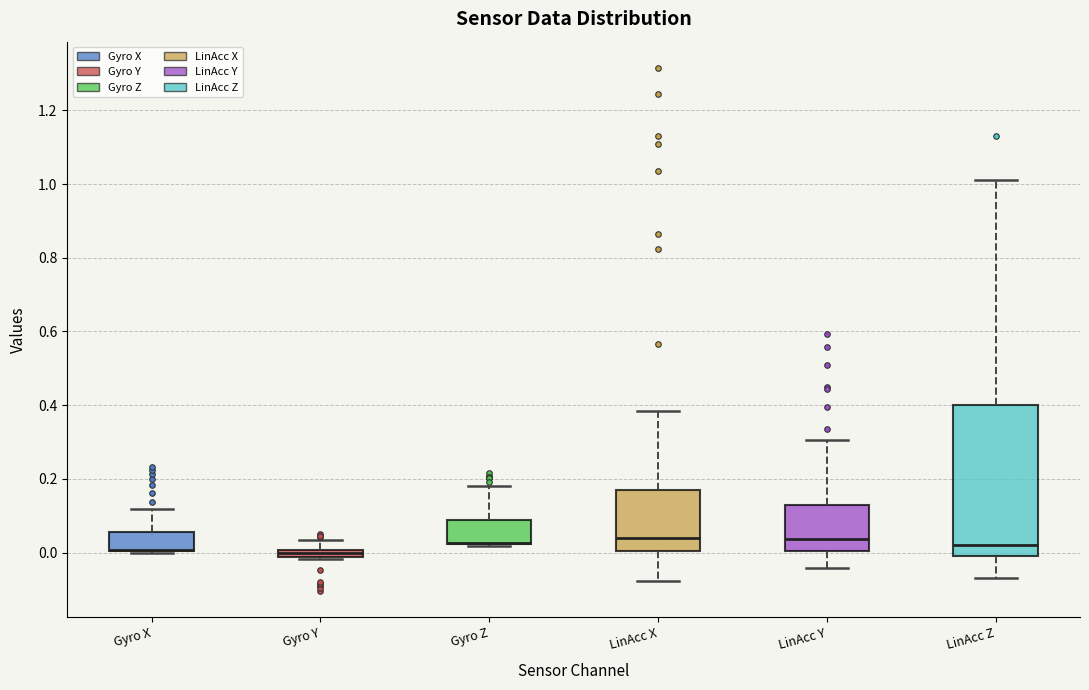

Comparing the boxes themselves (not the whiskers), which one is the tallest?

LinAcc Z